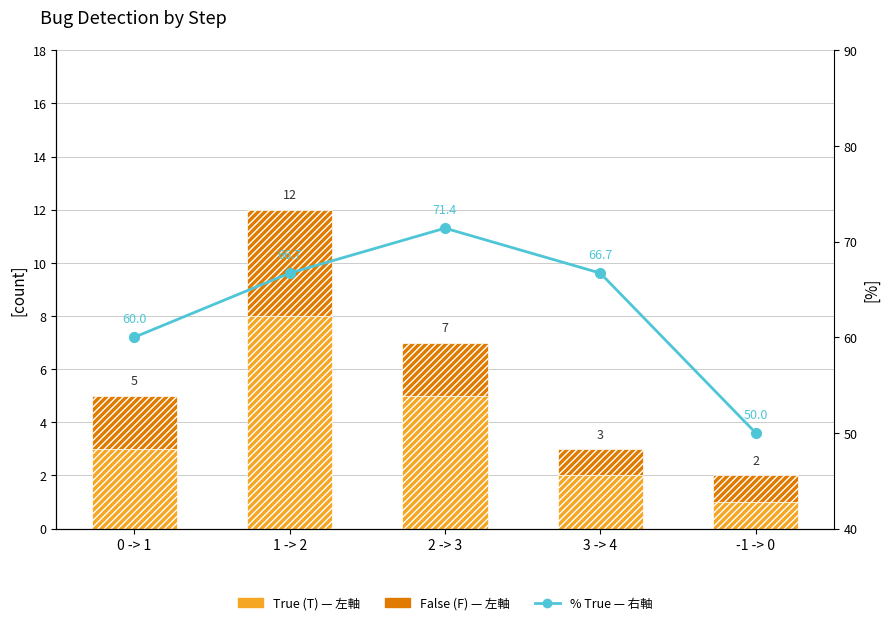

Rank the series by their maximum value, from highest to lowest.

% True (right), True (T), False (F)